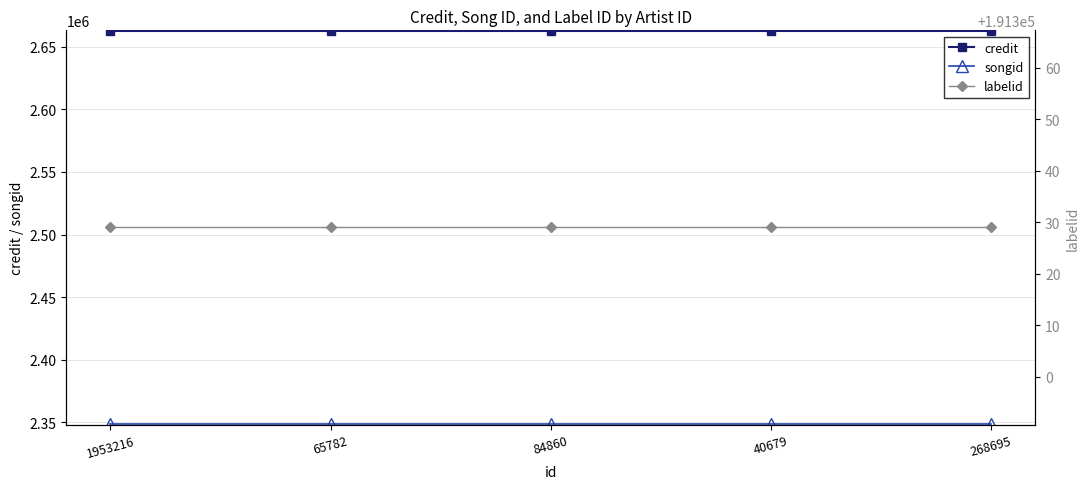

At which category is the sum across all series the highest?

1953216